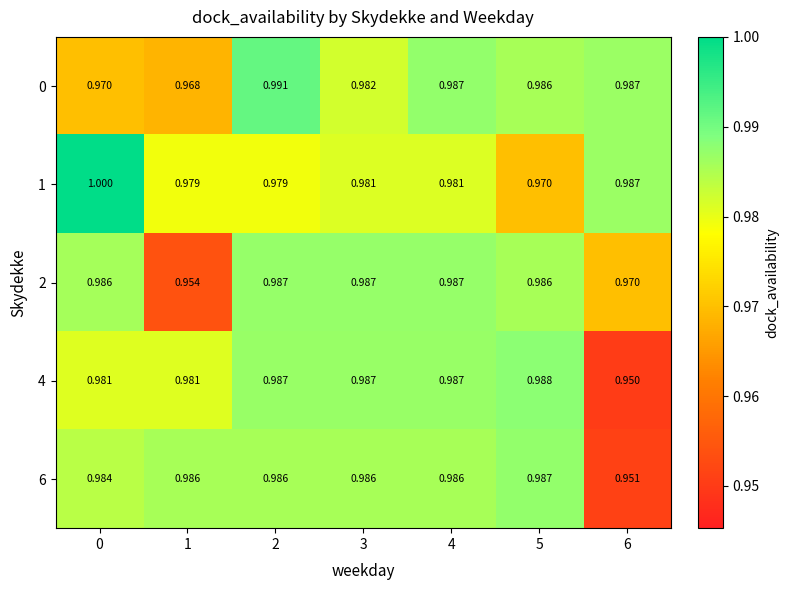

Is the value of 6 at 3 greater than the value of 4 at 5?

No